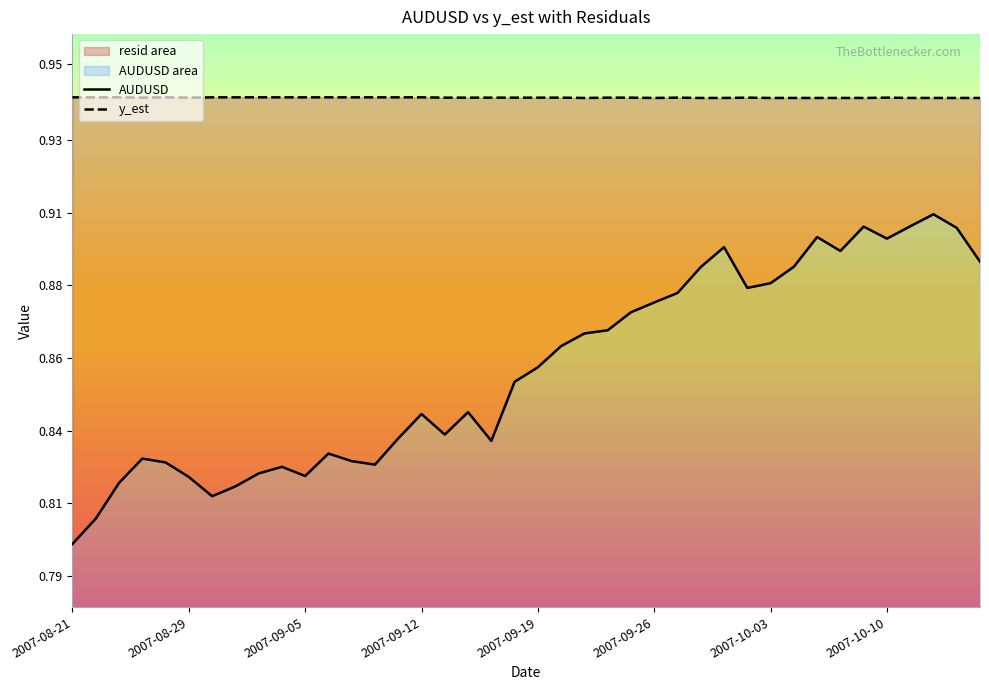

How many lines are shown in the chart?

2